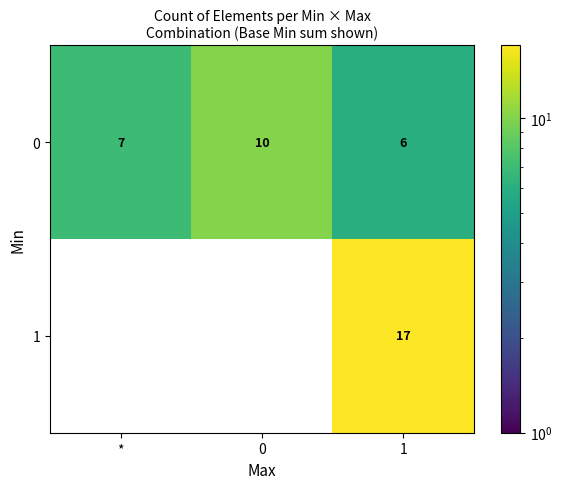

Reading left to right, what are all the values shown in this chart?

0: 7	10	6
1: 0	0	17